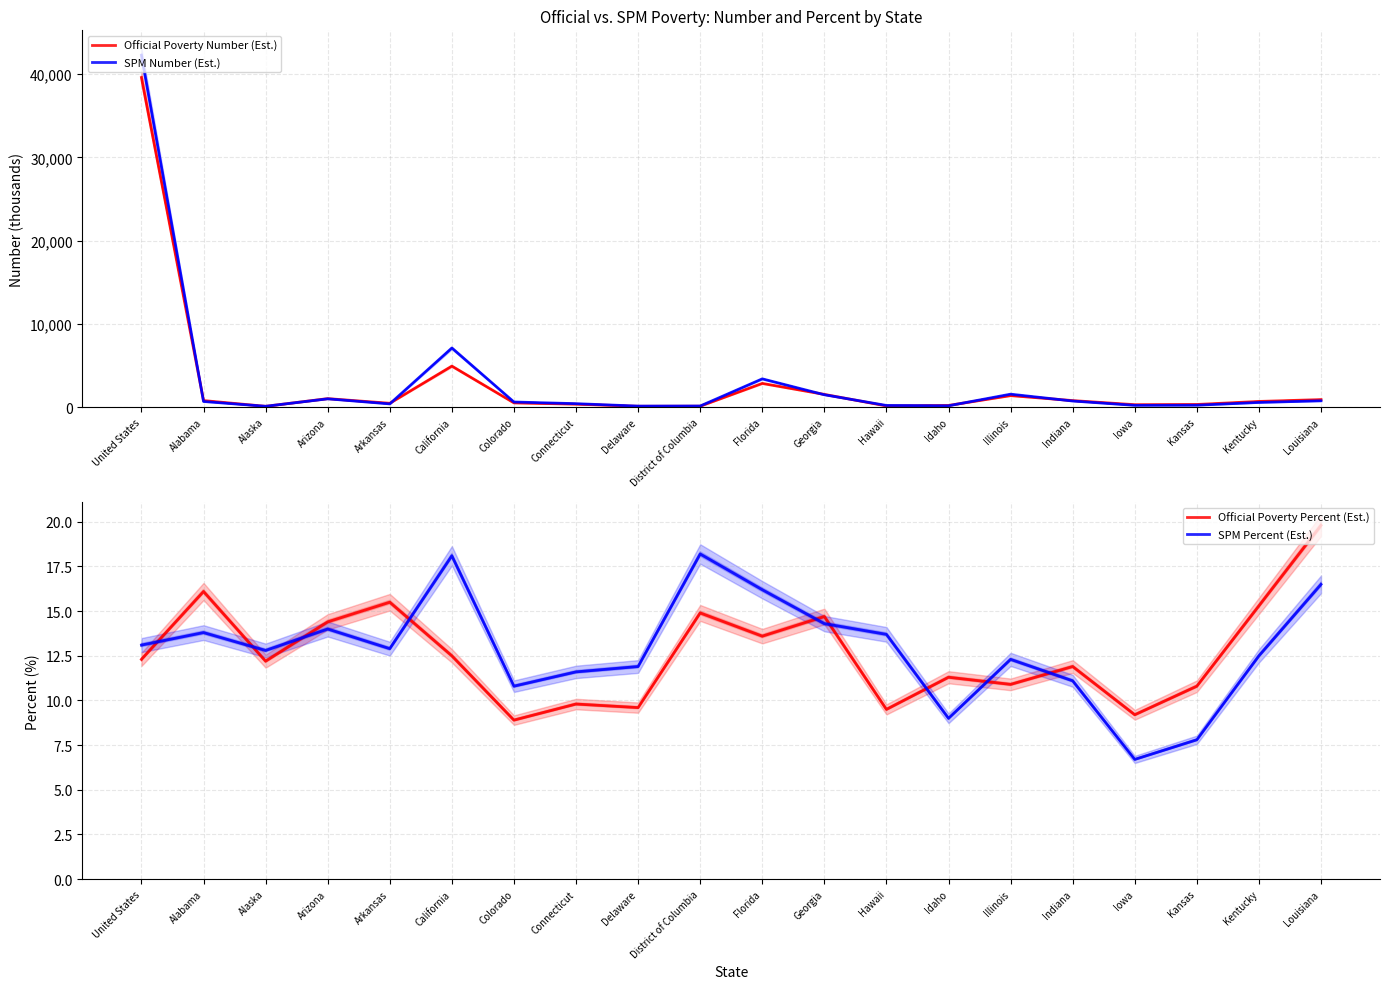

What position from the left is California?

6